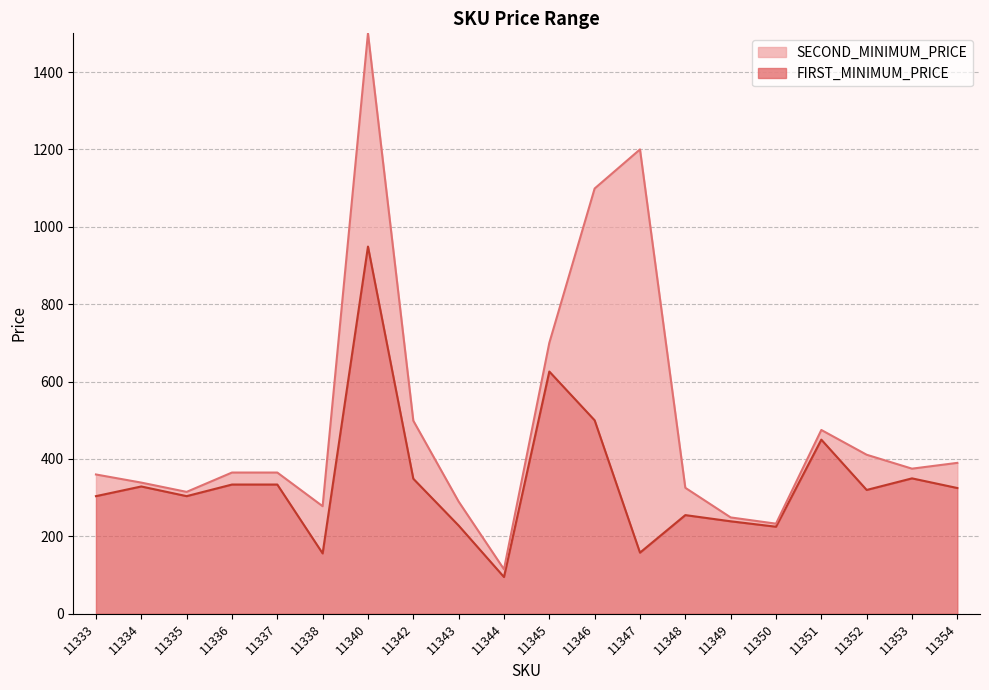

What is the sum of the values at 11349 and 11333?

543.0